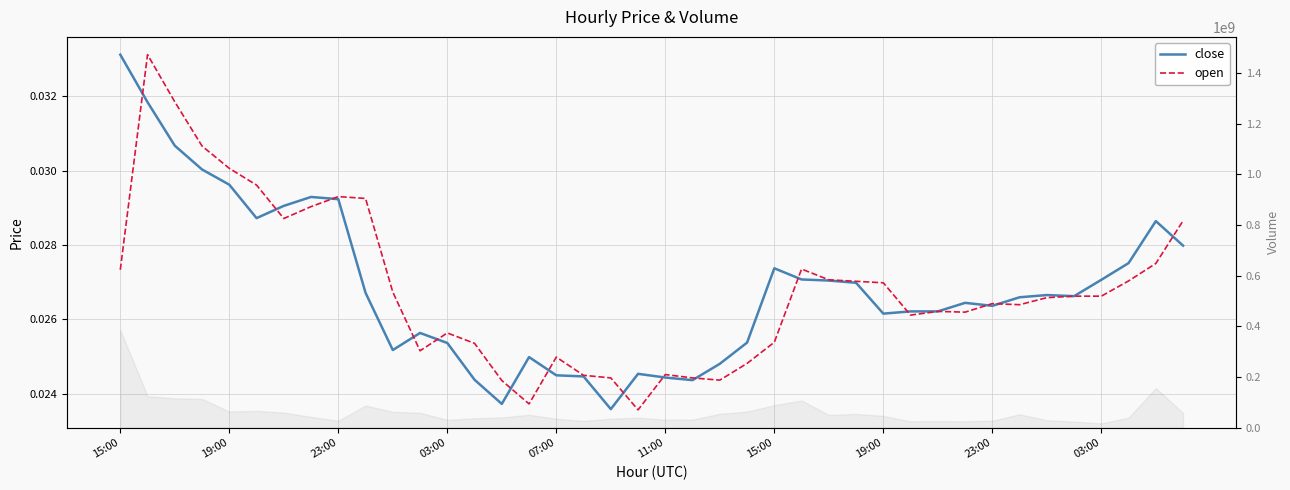

At how many categories does at least one series exceed 0?

40